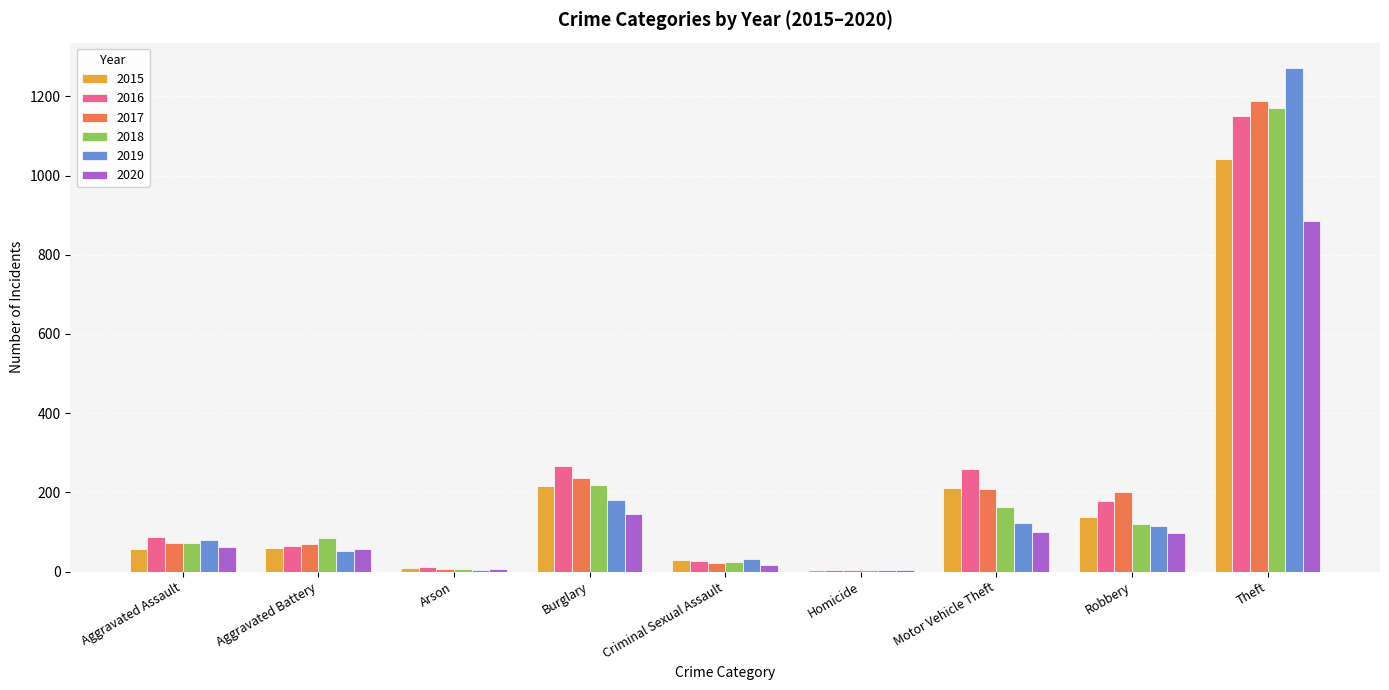

What is the sum of all 2018 values?

1865